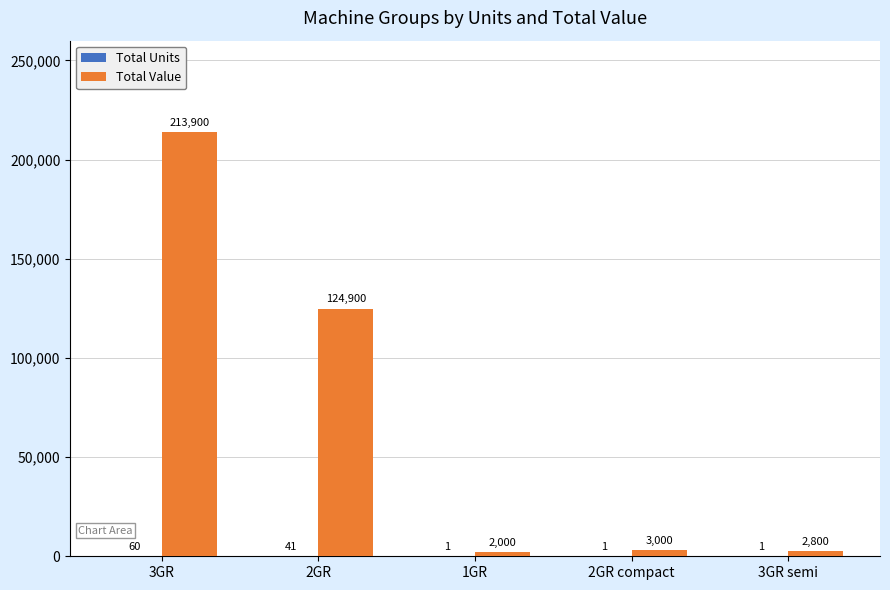

Which series changed the most between 3GR and 2GR compact?

Total Value